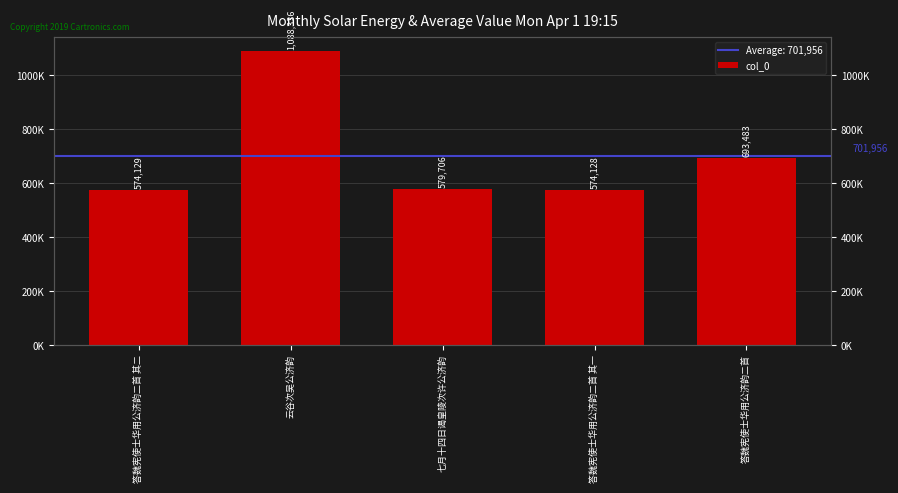

Count the number of data series in this chart.

1